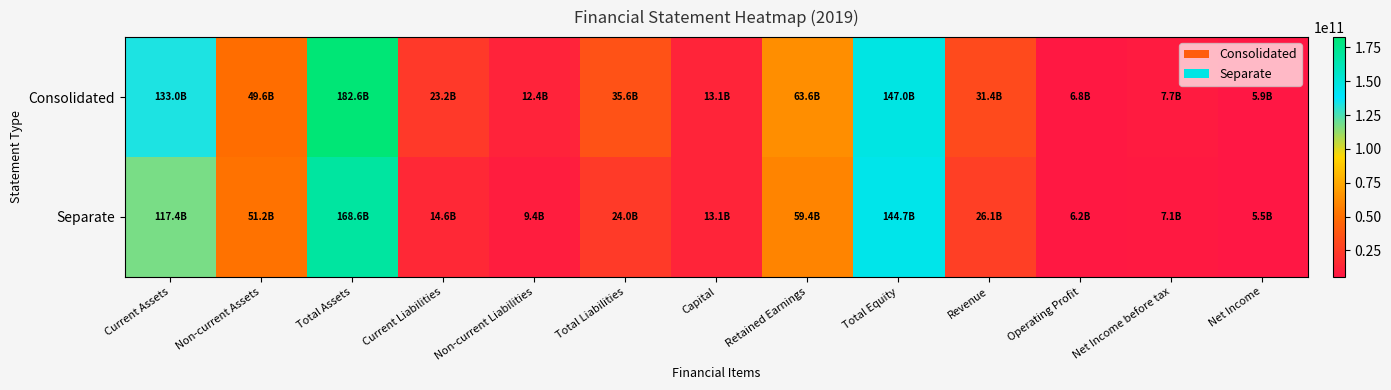

What is the total value across all series at Revenue?

57470769338